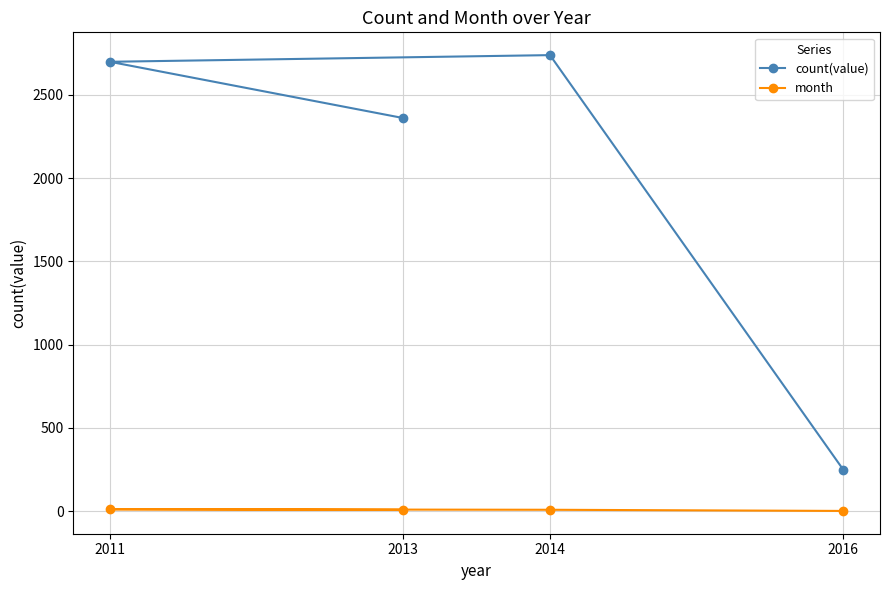

What is the average value of the month series?

7